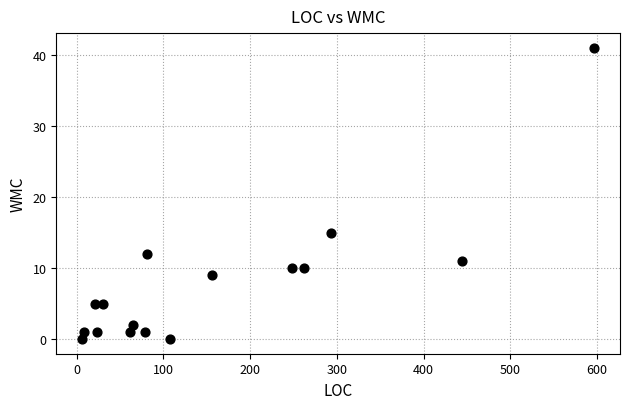

What Y value in the scatter plot is closest to 20?

15